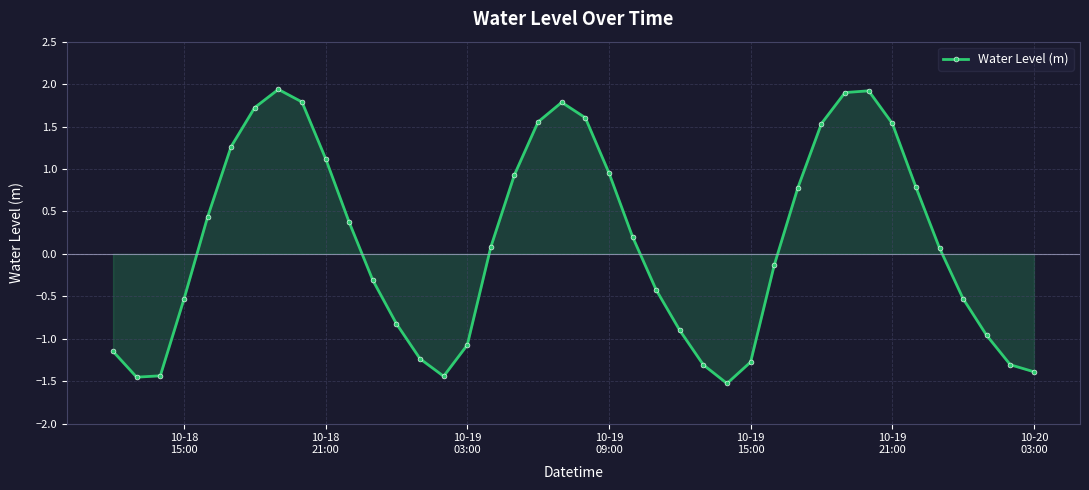

What is the greatest value displayed?

1.9